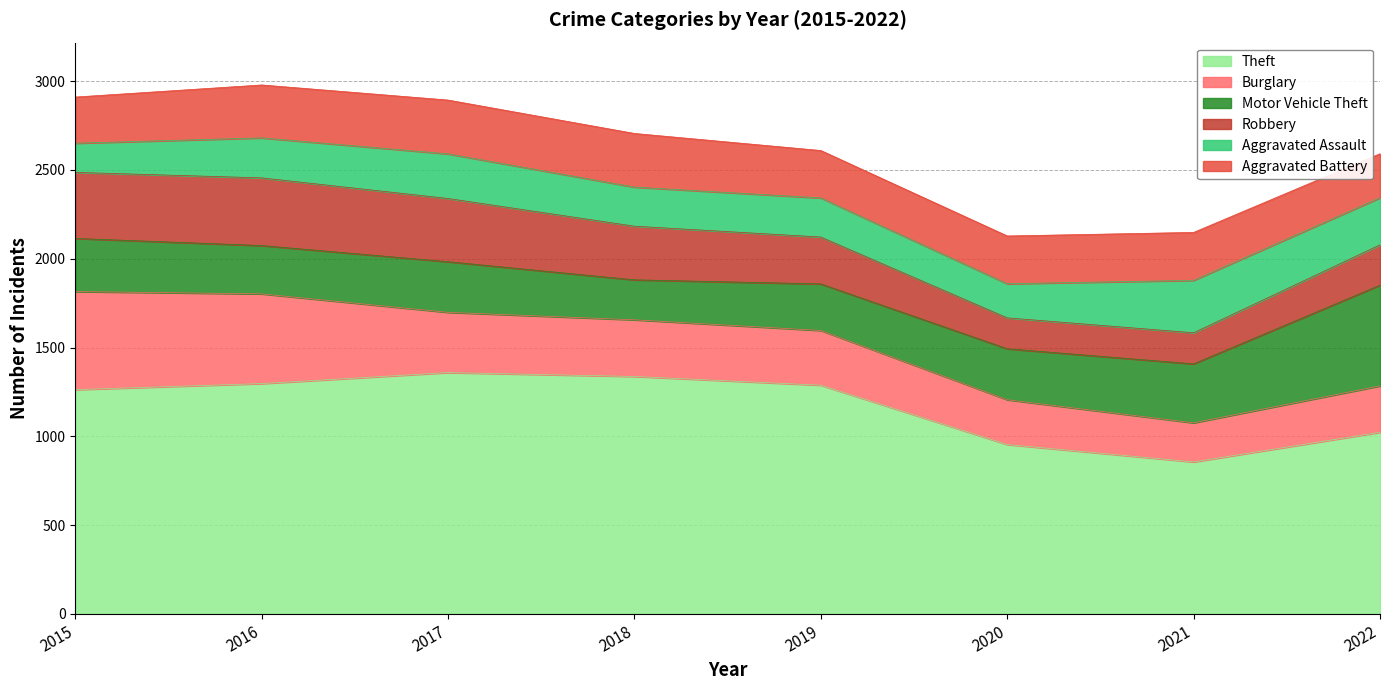

Where do Aggravated Battery and Motor Vehicle Theft first cross each other?

2015 and 2016